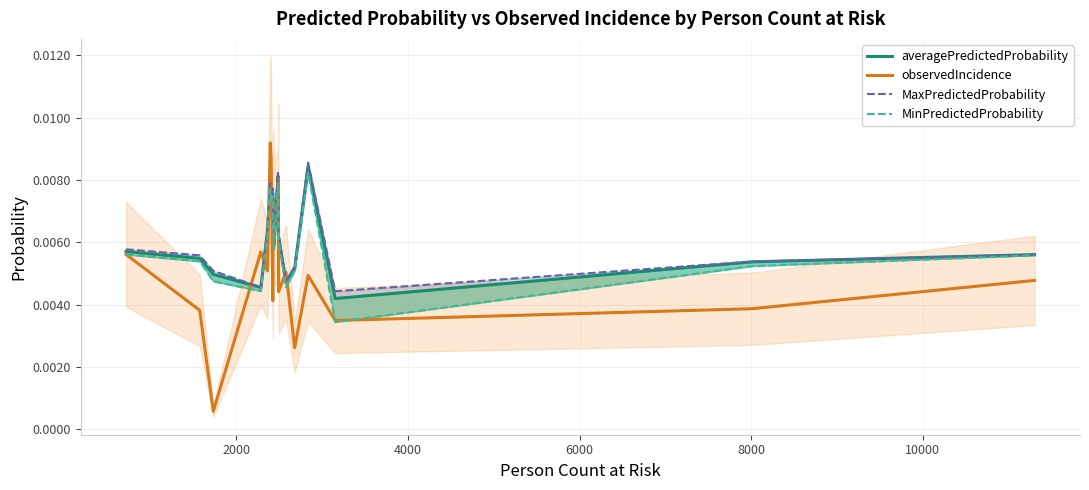

How many interior local valleys does the MaxPredictedProbability series have?

6